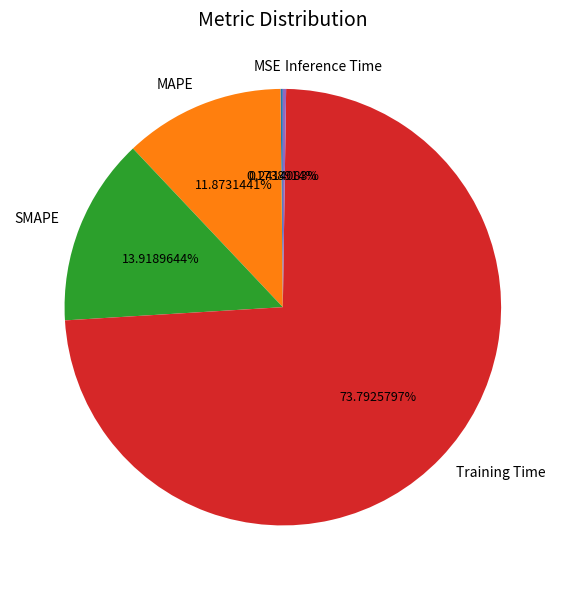

What is the majority slice?

Training Time